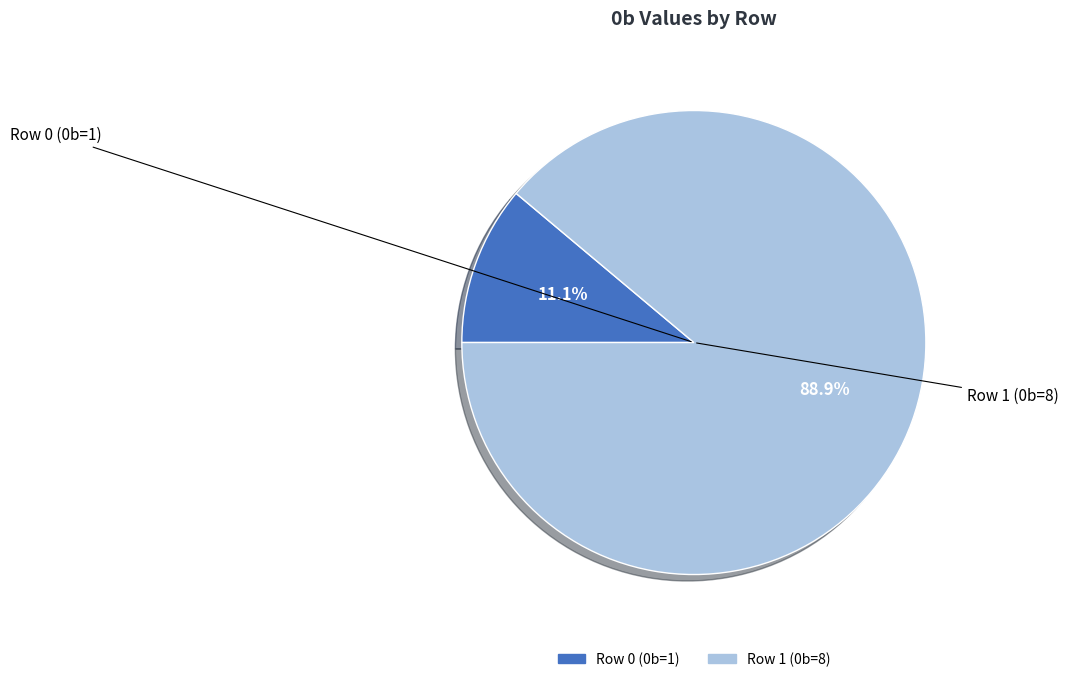

Approximately how many times larger is the value at Row 1 (0b=8) compared to Row 0 (0b=1)?

8.0